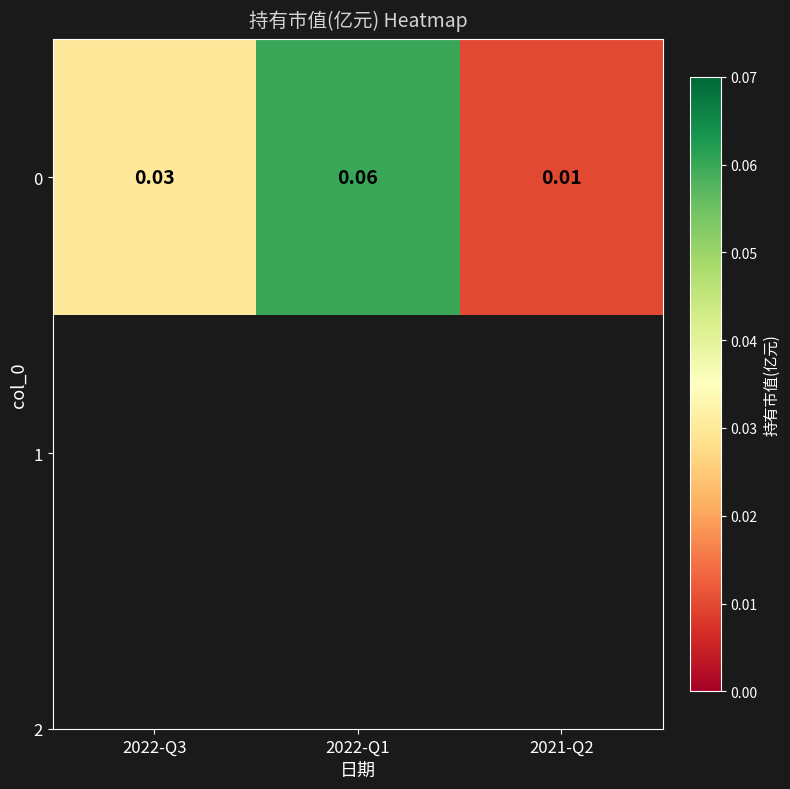

List the labels in order of value, largest first.

2022-Q1, 2022-Q3, 2021-Q2